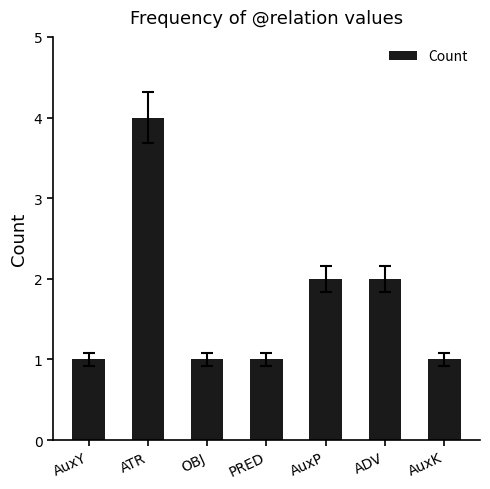

What is the difference between the values at ADV and PRED?

1